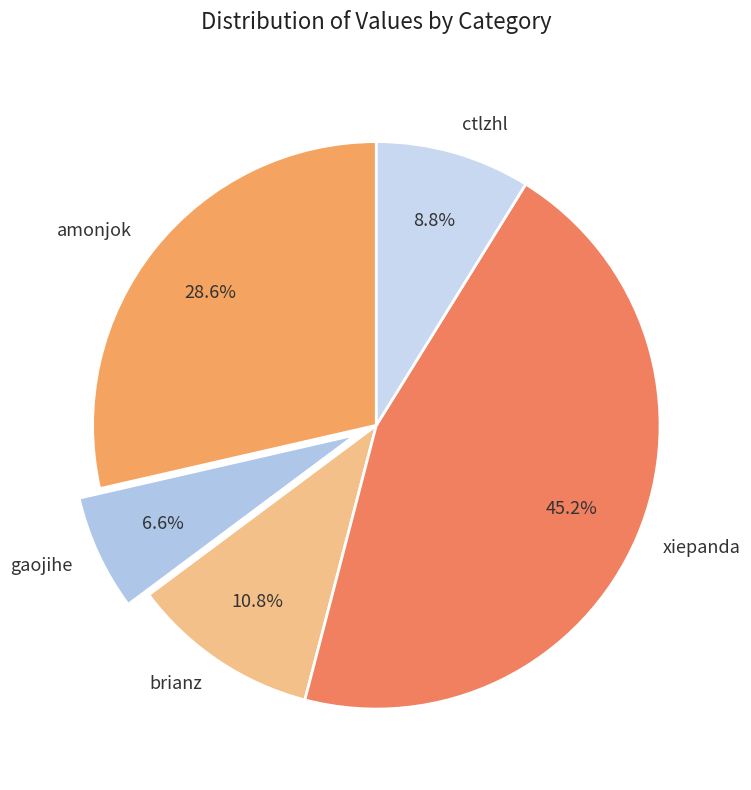

Is ctlzhl the majority of the pie?

No